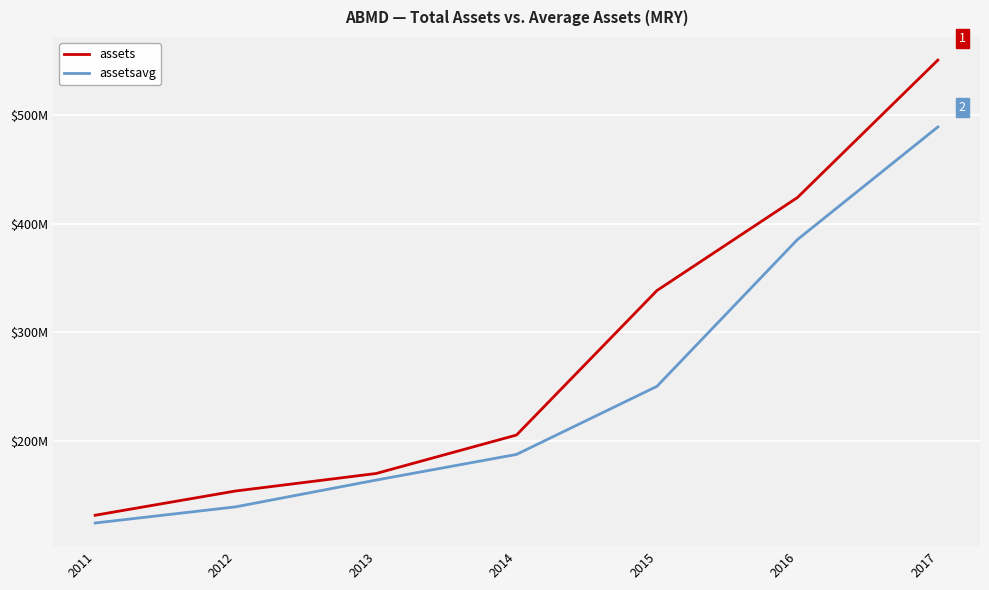

Rank the series at 2017 from highest to lowest value.

assets, assetsavg